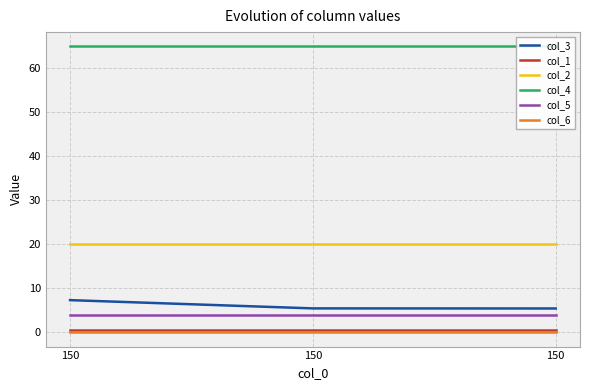

At which category does the chart reach its peak across all series?

150